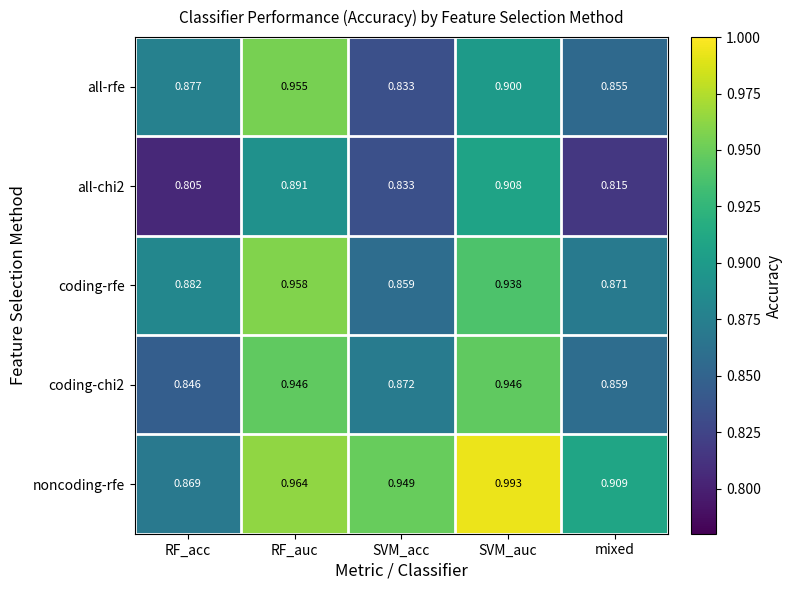

At how many categories does at least one series exceed 0?

5